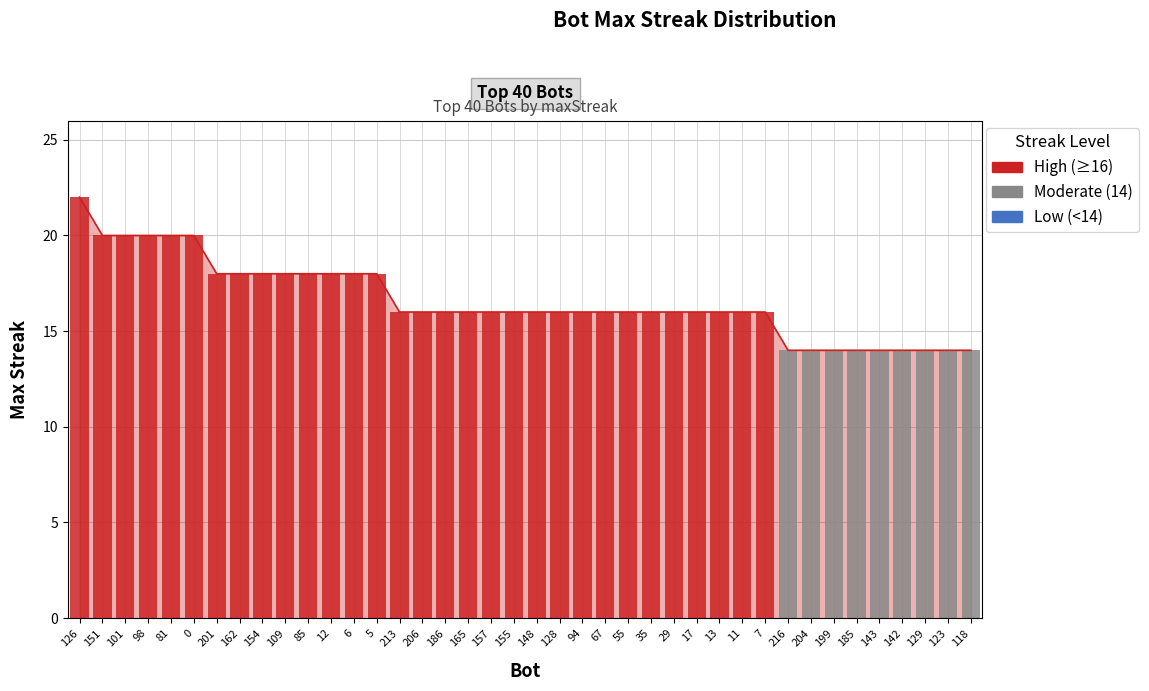

List the labels in order of value, largest first.

126, 151, 101, 98, 81, 0, 201, 162, 154, 109, 85, 12, 6, 5, 213, 206, 186, 165, 157, 155, 148, 128, 94, 67, 55, 35, 29, 17, 13, 11, 7, 216, 204, 199, 185, 143, 142, 129, 123, 118